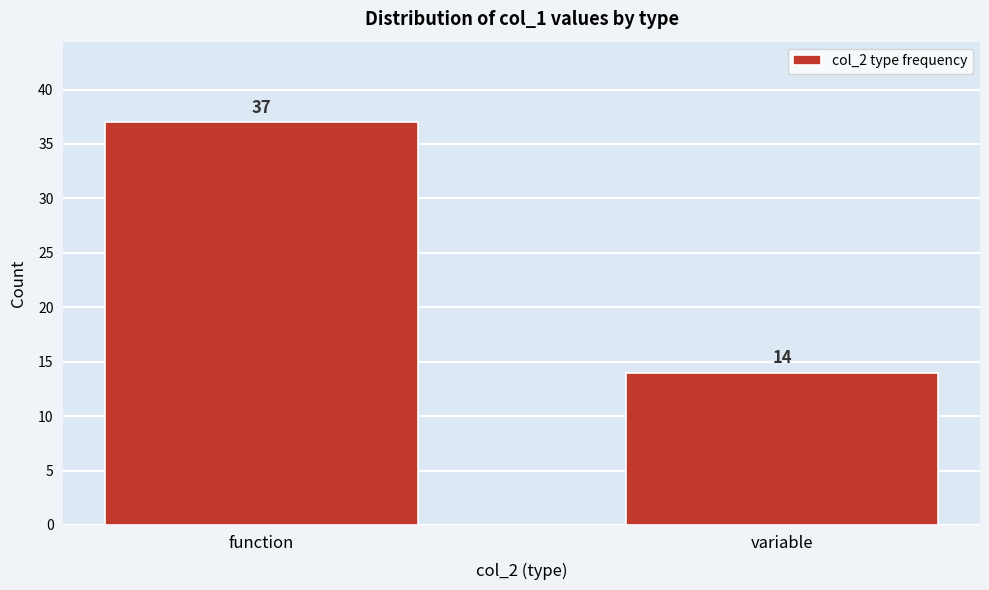

Reading left to right, extract all data points from this chart.

37	14